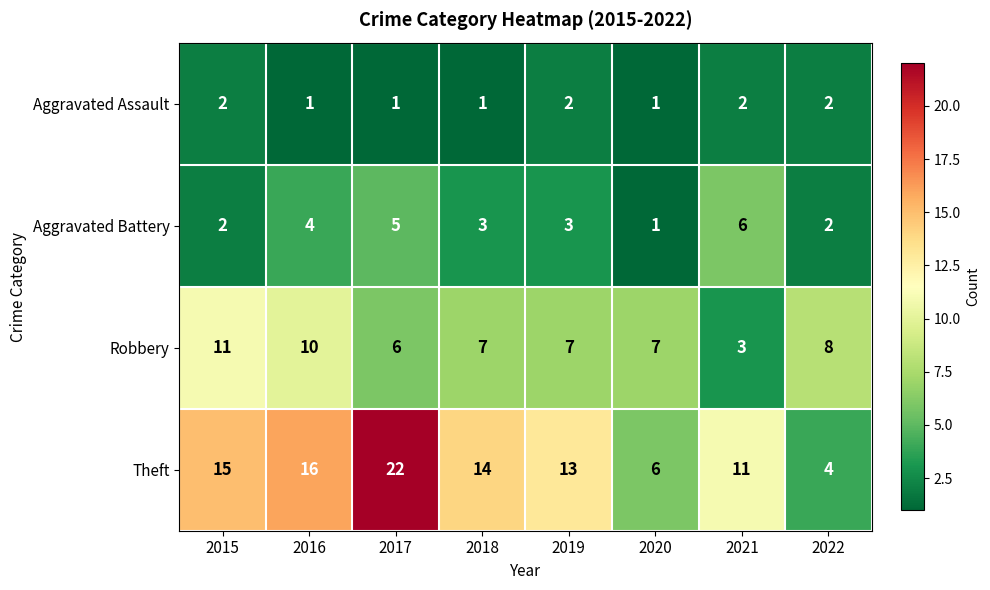

What is the greatest value displayed?

22